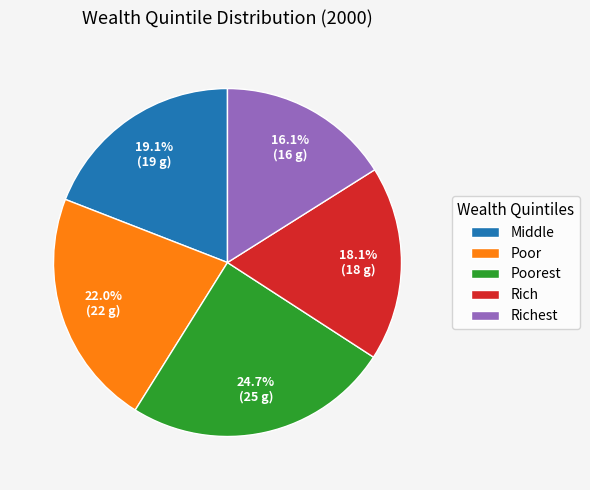

Combined, do Rich and Richest account for over 50%?

No